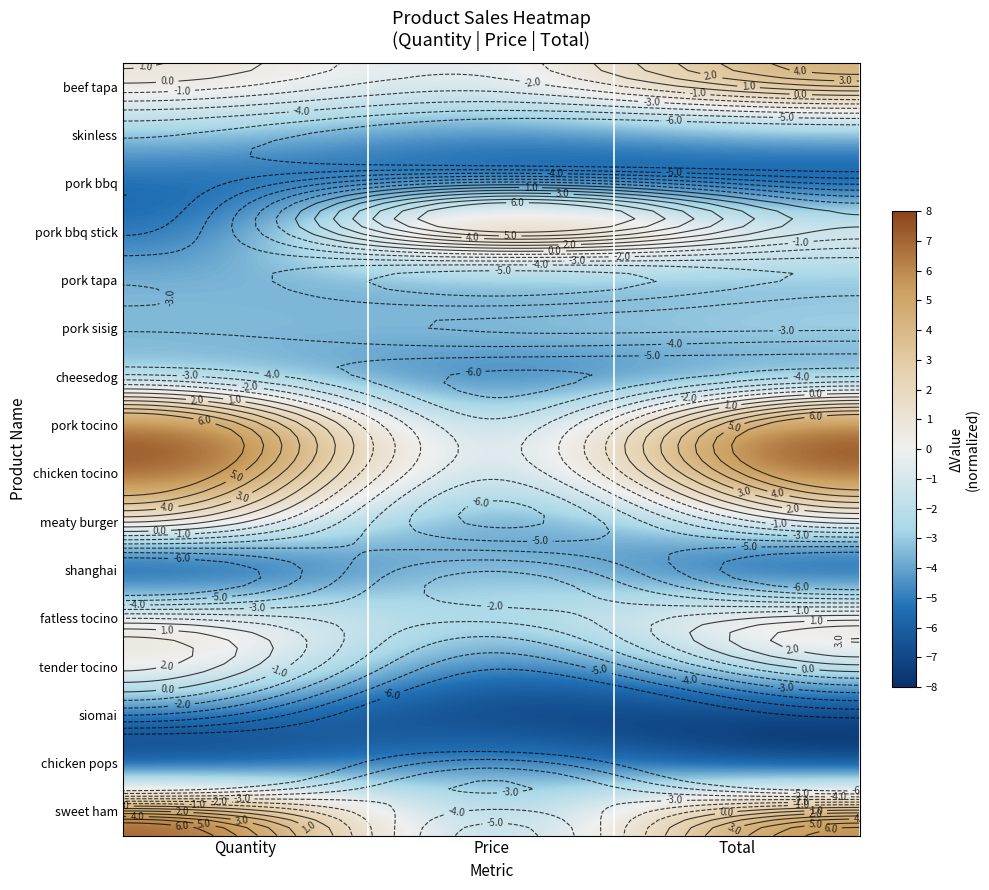

How many positive values does the pork tocino series have?

2